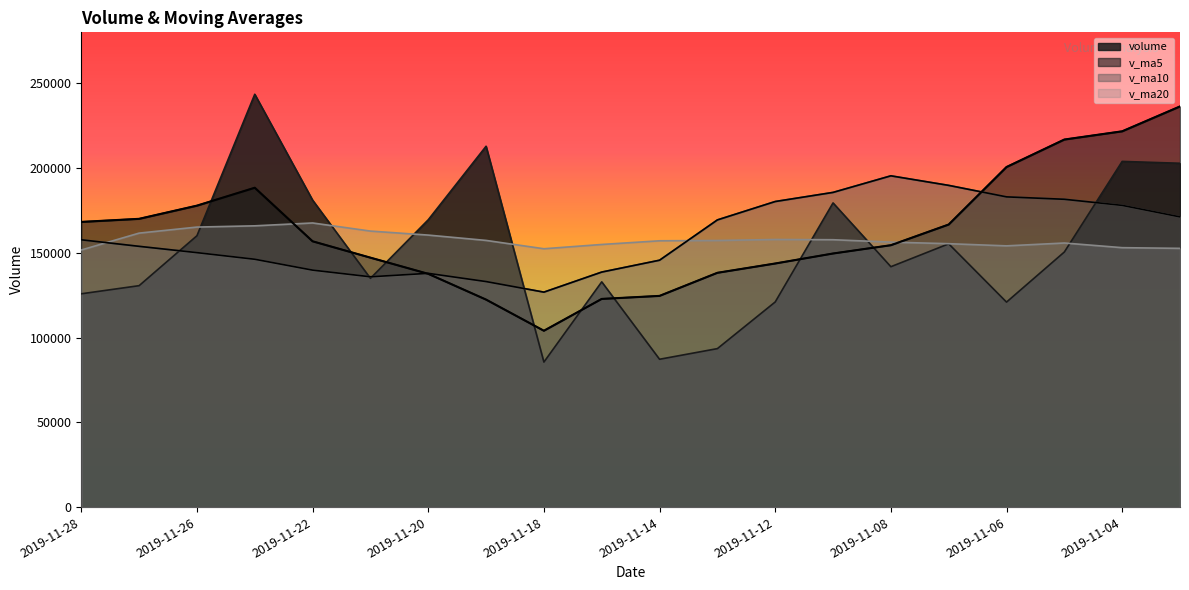

Rank the categories by volume value from highest to lowest.

2019-11-25, 2019-11-19, 2019-11-04, 2019-11-01, 2019-11-22, 2019-11-11, 2019-11-20, 2019-11-26, 2019-11-07, 2019-11-05, 2019-11-08, 2019-11-21, 2019-11-15, 2019-11-27, 2019-11-28, 2019-11-12, 2019-11-06, 2019-11-13, 2019-11-14, 2019-11-18